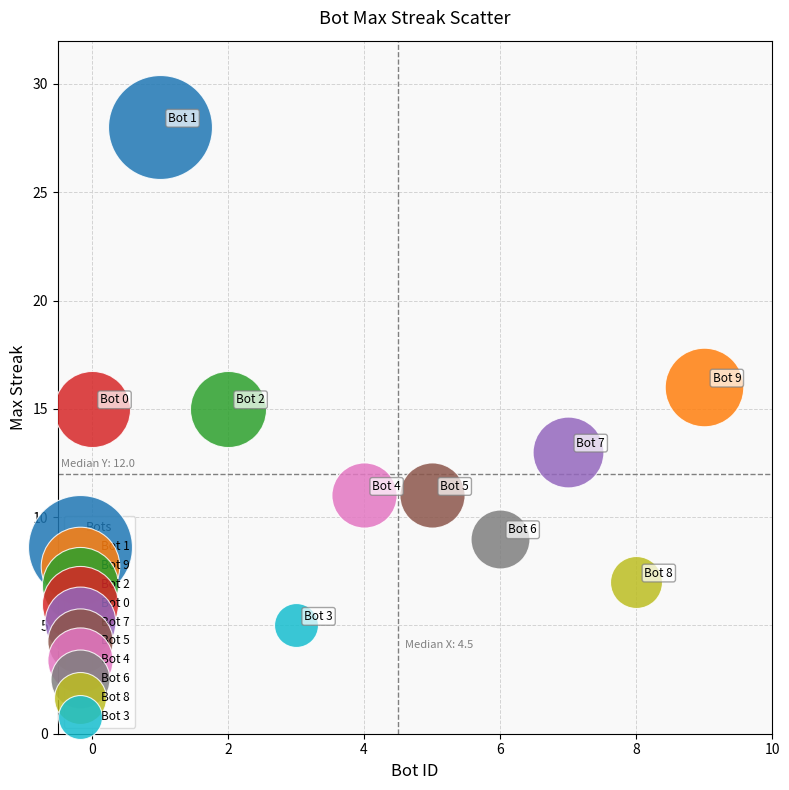

Which series contains the lowest Y value?

Bot 3